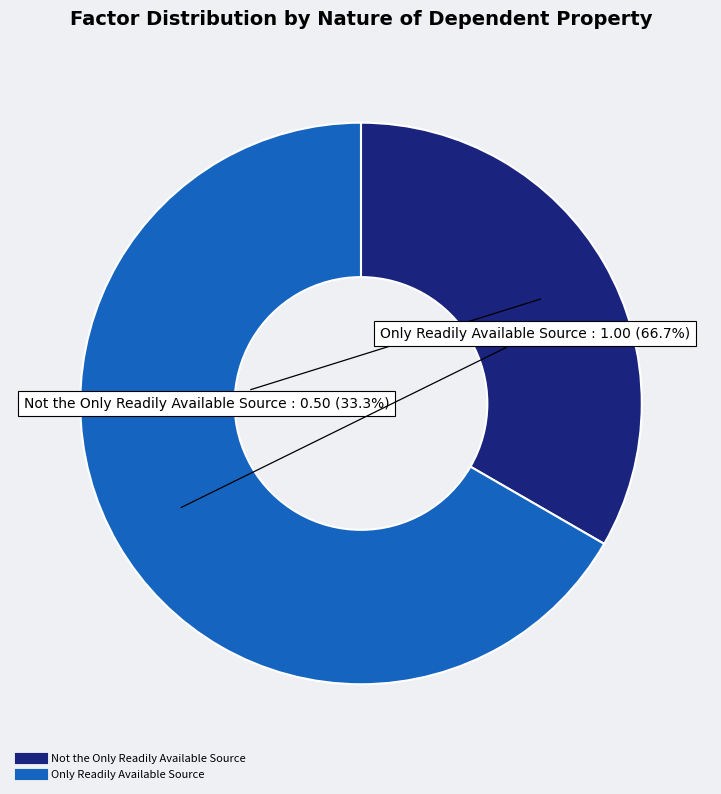

What is the ratio of the value at Not the Only Readily Available Source to the value at Only Readily Available Source?

0.5